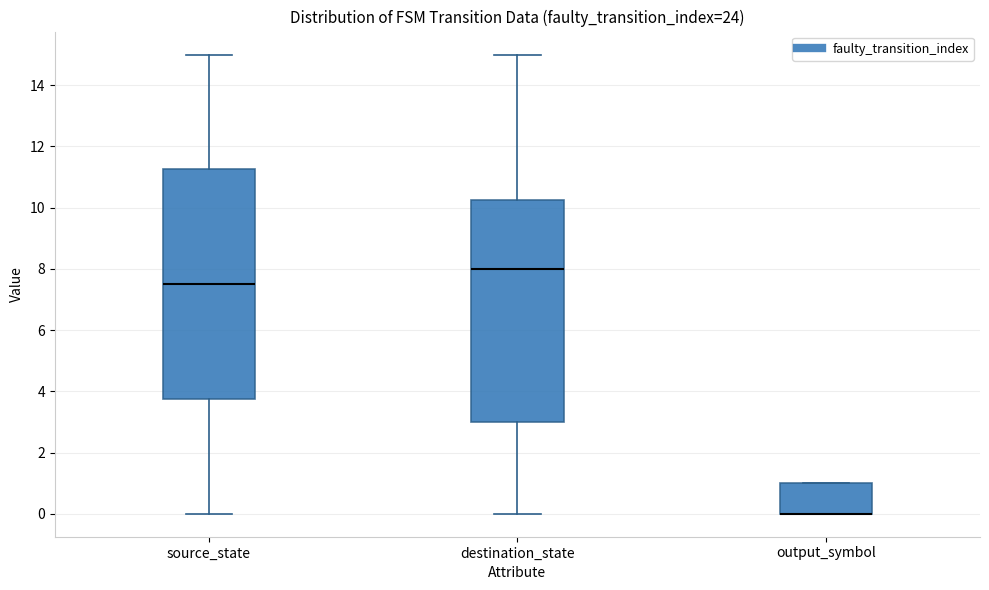

Reading left to right, transcribe this box plot: for each box, give where its median line is, the range the box spans, and where its two whiskers end, as read against the y-axis. The values are not printed on the chart, so give them approximately, as read against the axis.

source_state: median 7.6, box 3.8 to 11.2, whiskers 0.0 to 15.0
destination_state: median 8.0, box 3.0 to 10.2, whiskers 0.0 to 15.0
output_symbol: median 0.0 (drawn on the box's lower edge), box 0.0 to 1.0, whiskers 0.0 to 1.0